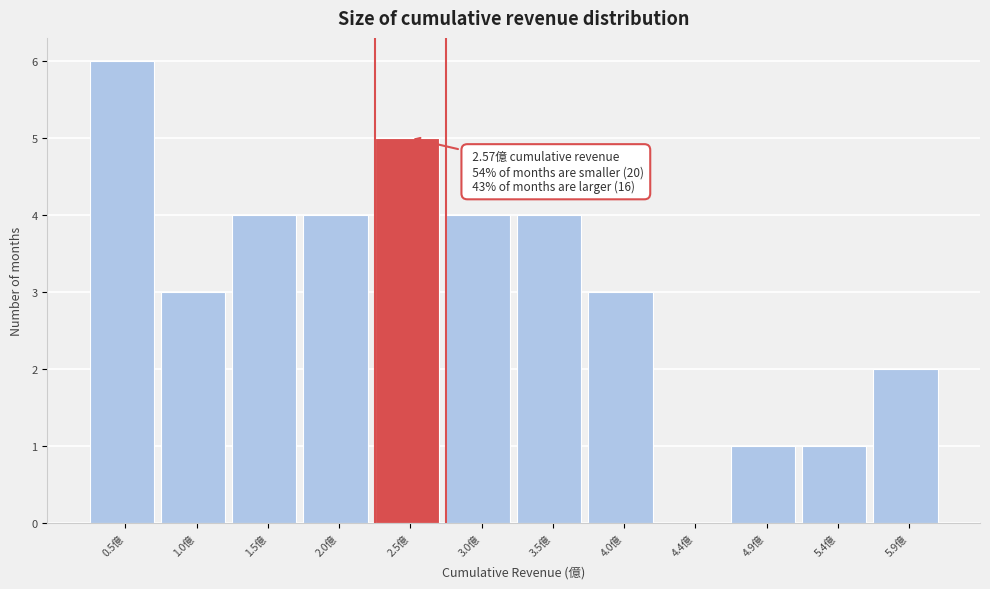

Which range on the x-axis has the tallest bar?

0.2 to 0.7